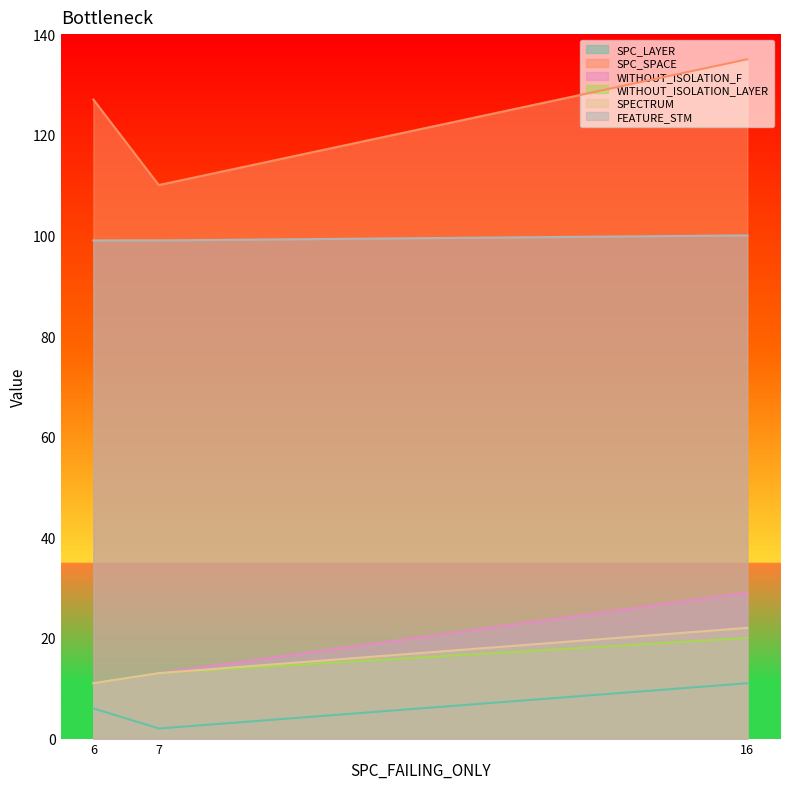

The value of FEATURE_STM at 16 is 100. True or false?

True